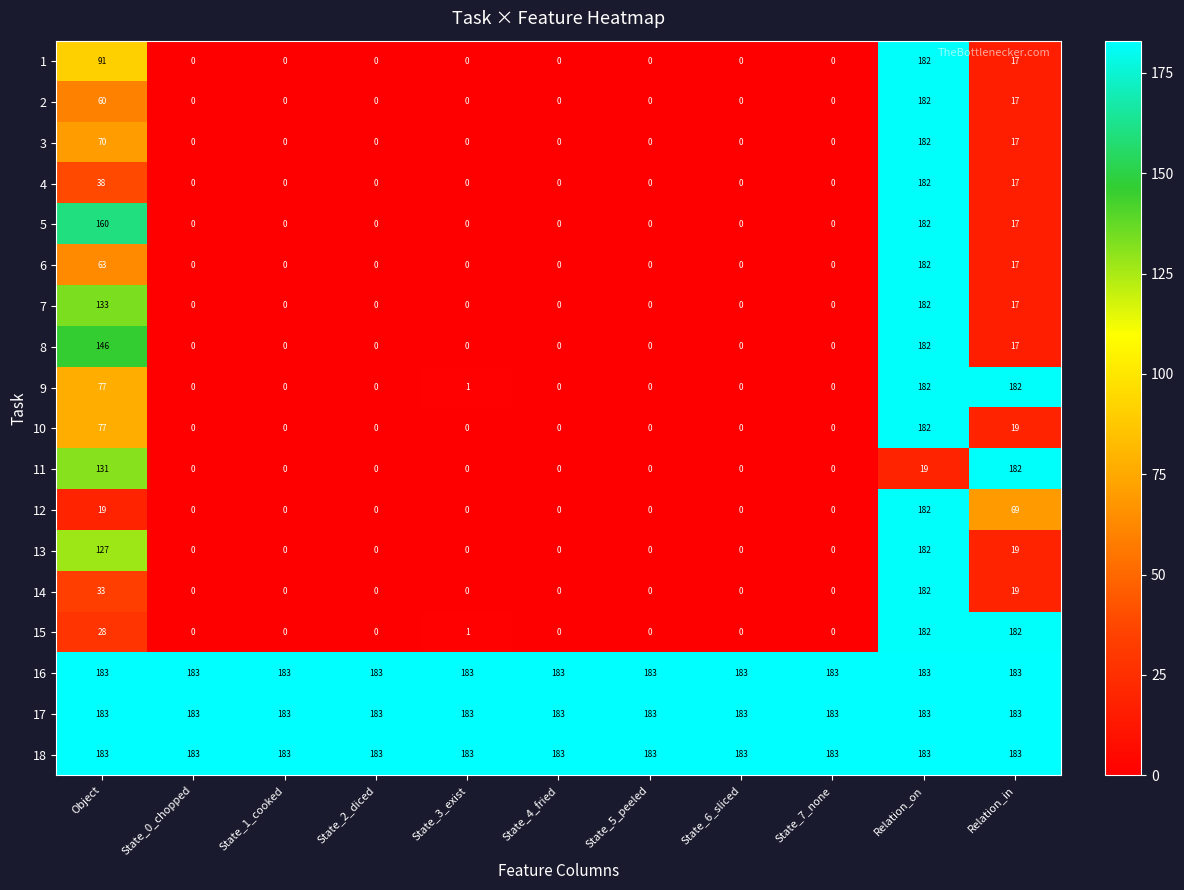

What is the difference between the highest and lowest values at State_1_cooked?

183